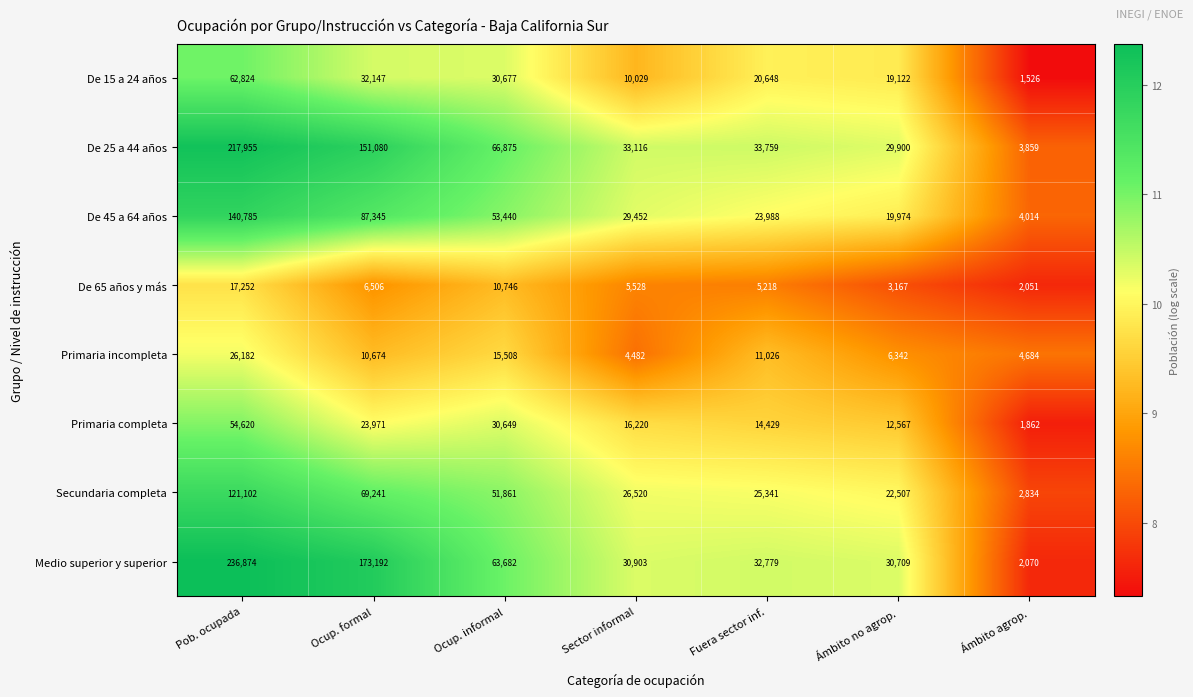

What is the difference between the second highest and second lowest values in the De 65 años y más series?

7579